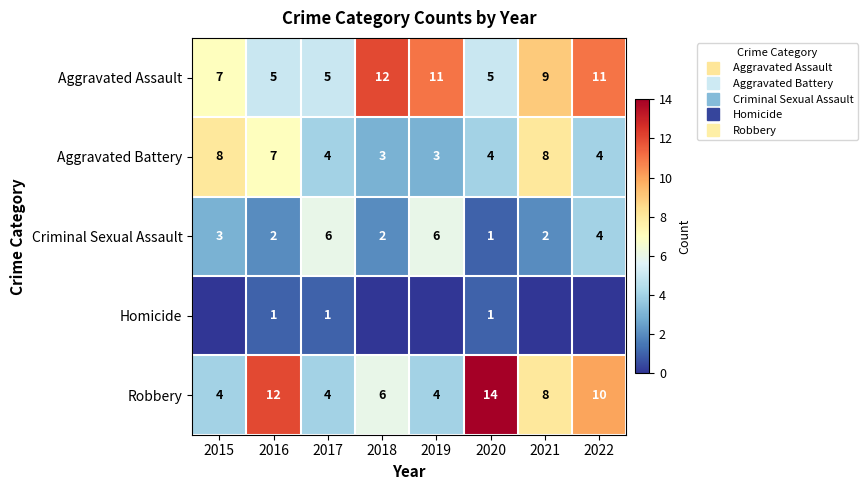

Between 2022 and 2019, which is larger?

2022